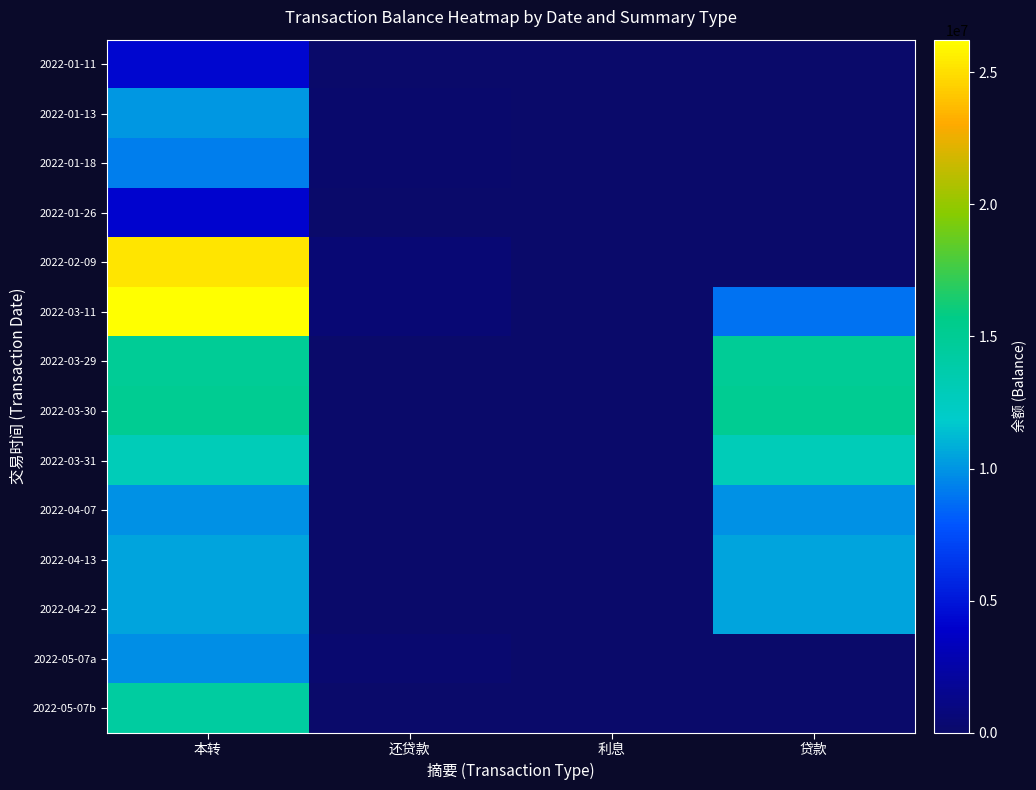

How many distinct data groups are displayed?

14